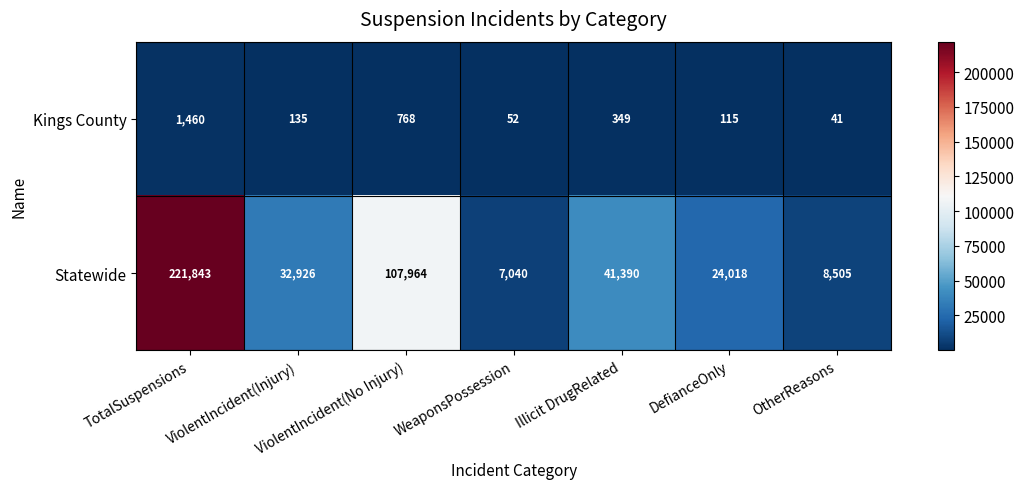

Where does the Statewide series first go above 32926?

TotalSuspensions